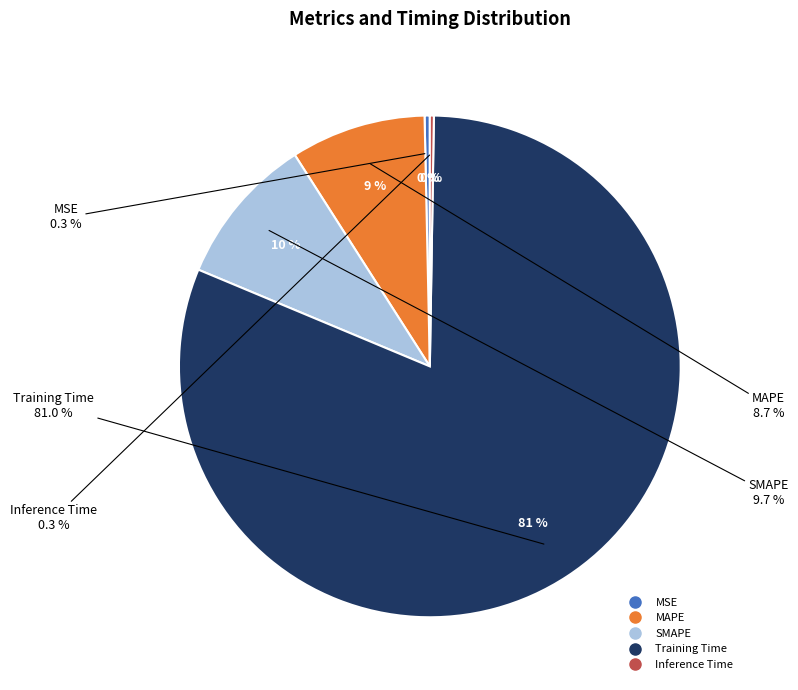

To the nearest percent, what is the combined percentage of MAPE and SMAPE?

18%